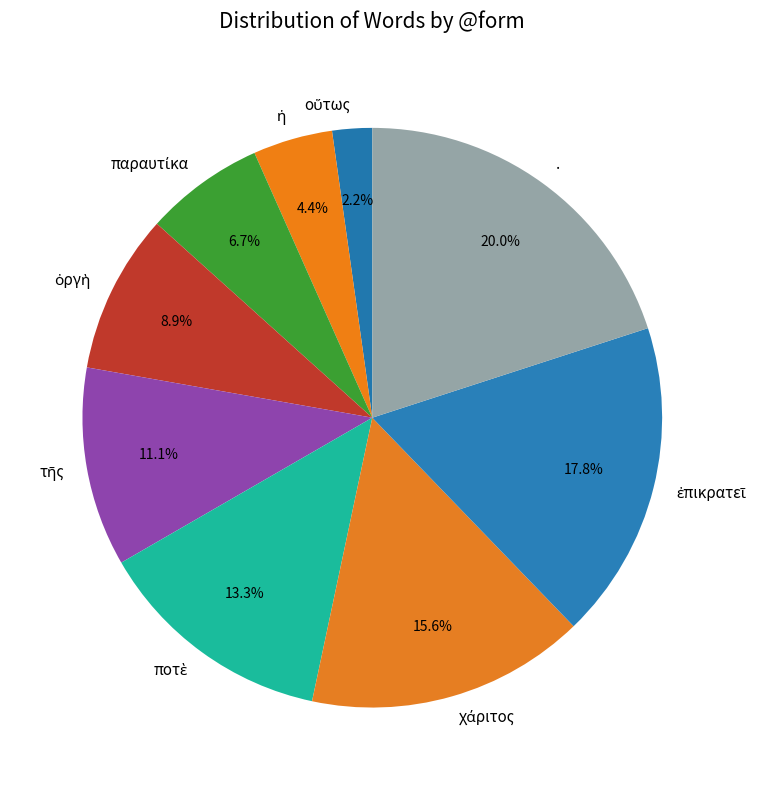

Which category has the biggest portion of the pie?

.